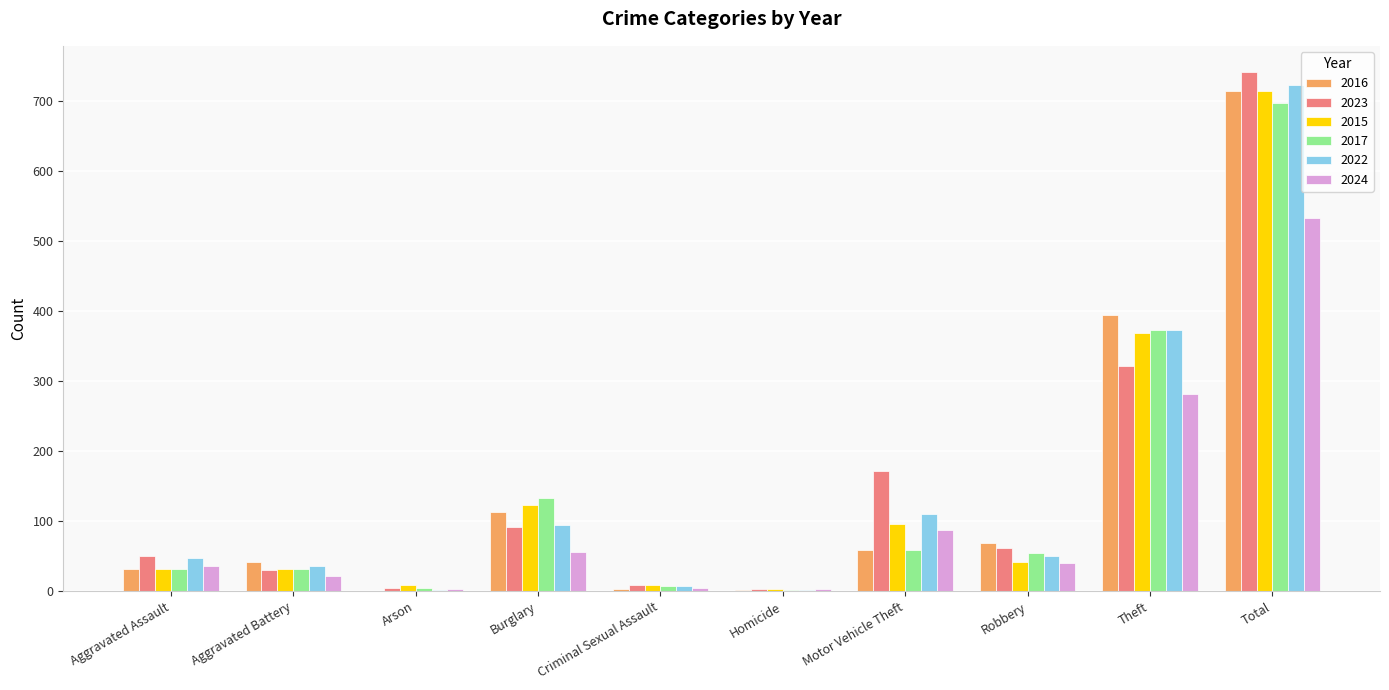

The value of 2022 at Aggravated Battery is 36. True or false?

True